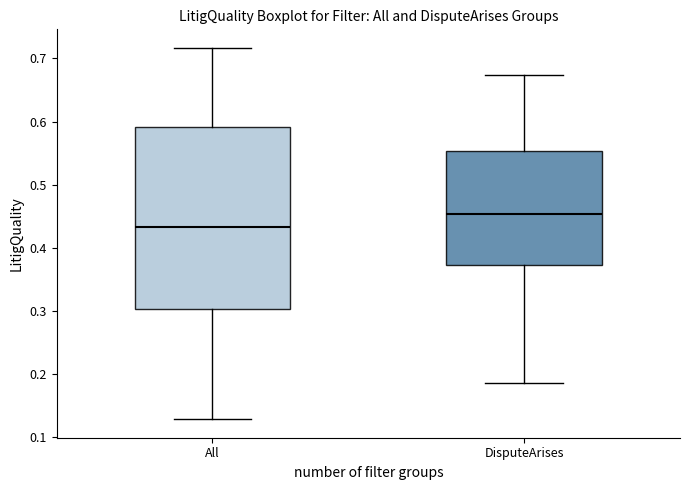

Which box has the lowest median line?

All